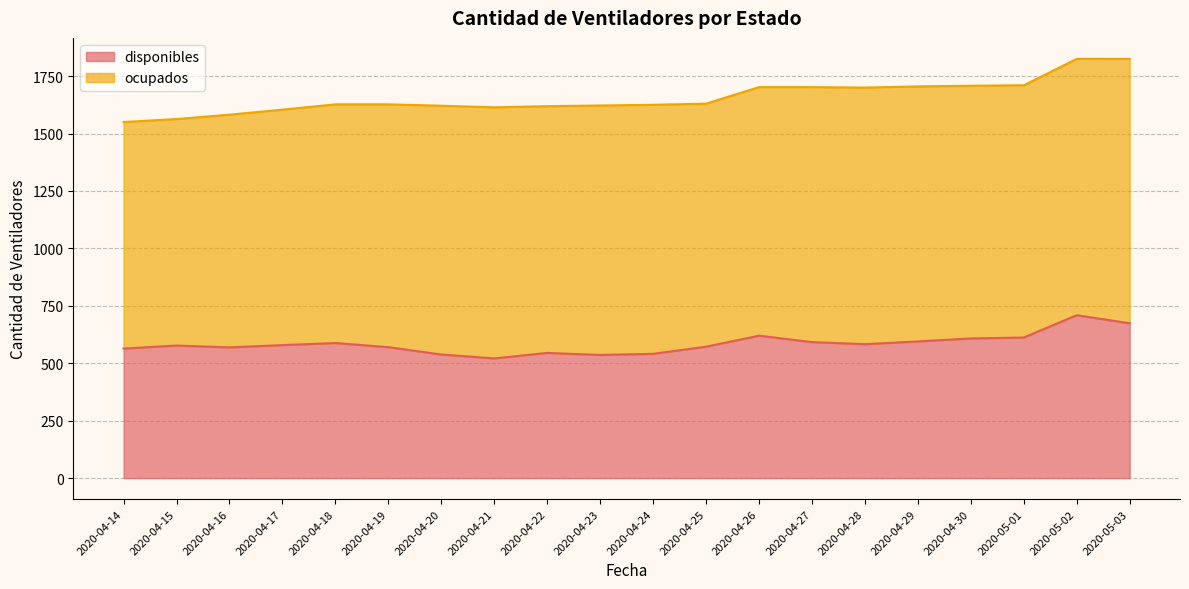

List the labels in order of value, smallest first.

2020-04-21, 2020-04-23, 2020-04-20, 2020-04-24, 2020-04-22, 2020-04-14, 2020-04-16, 2020-04-19, 2020-04-25, 2020-04-15, 2020-04-17, 2020-04-28, 2020-04-18, 2020-04-27, 2020-04-29, 2020-04-30, 2020-05-01, 2020-04-26, 2020-05-03, 2020-05-02